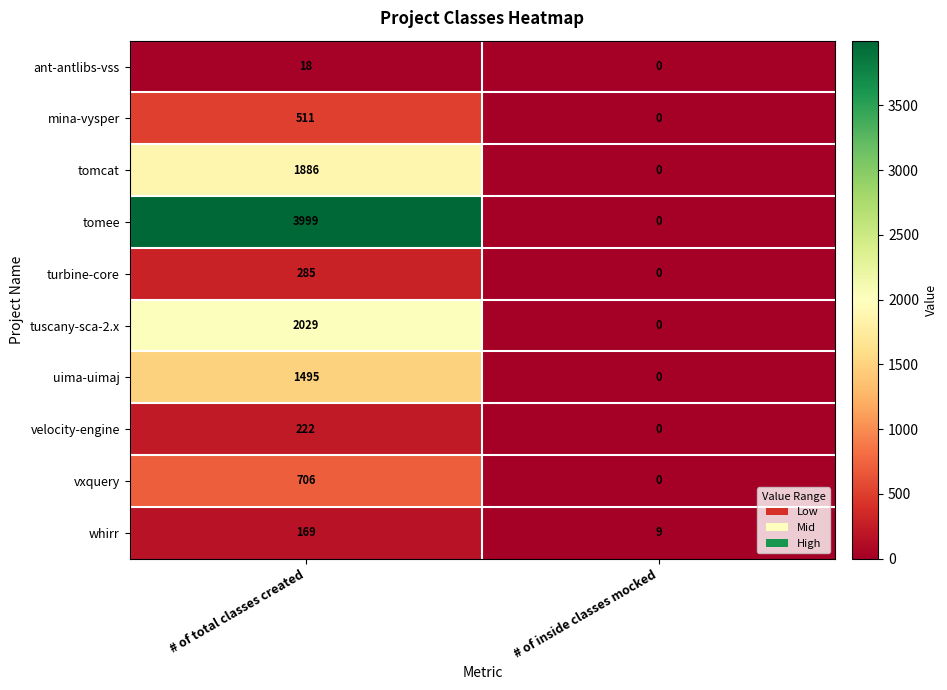

How many data points does each series have?

2